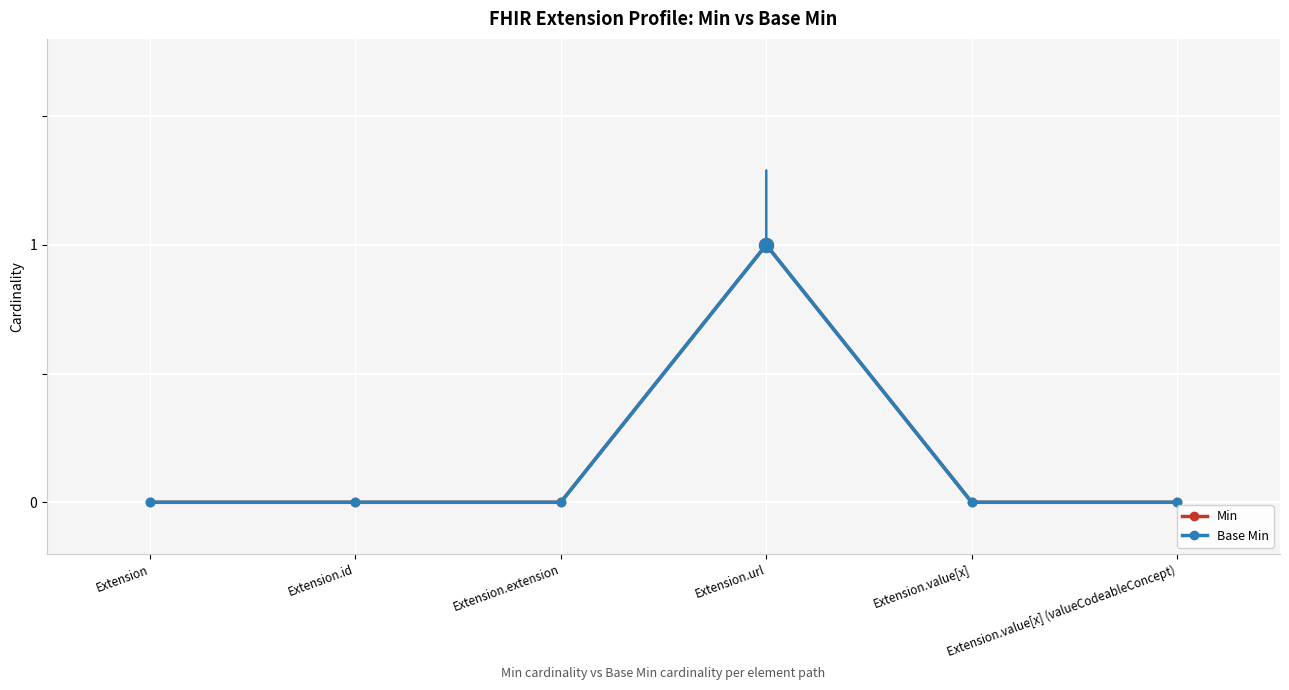

True or false: Base Min and Min cross at least once.

False